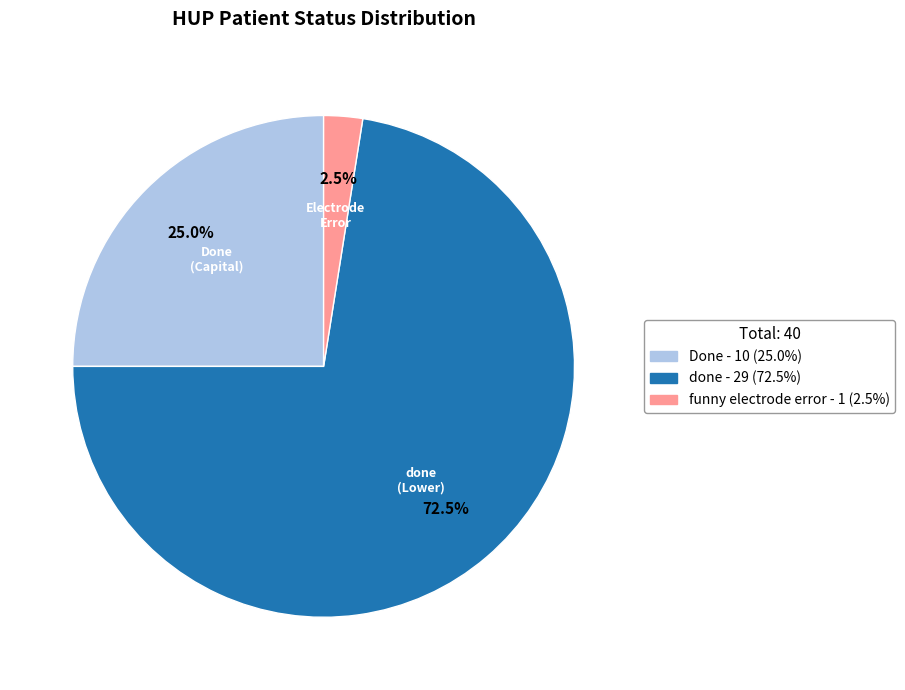

Is there a majority slice in this chart?

Yes